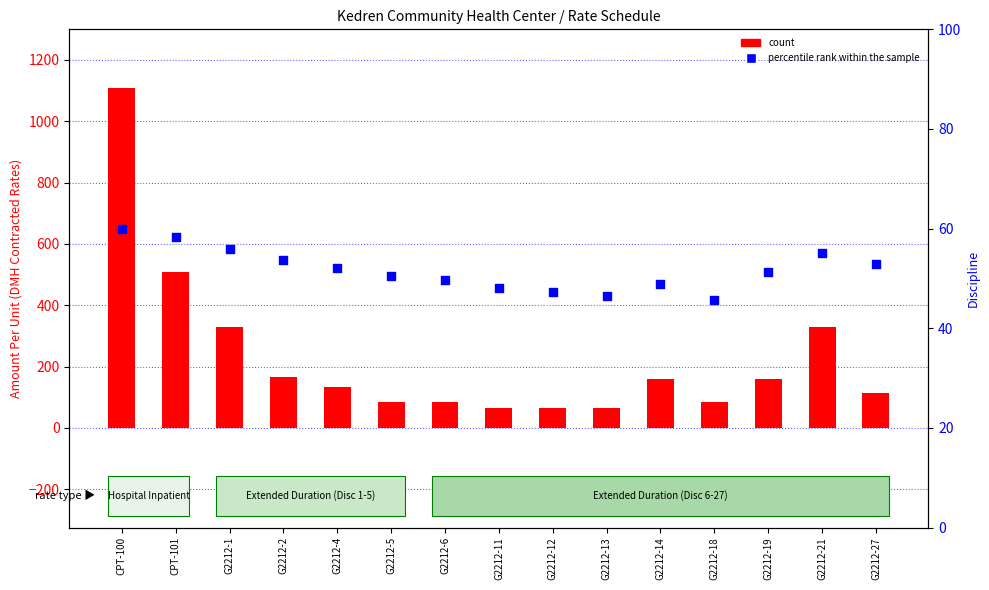

Which series has the largest Y range (max minus min)?

count